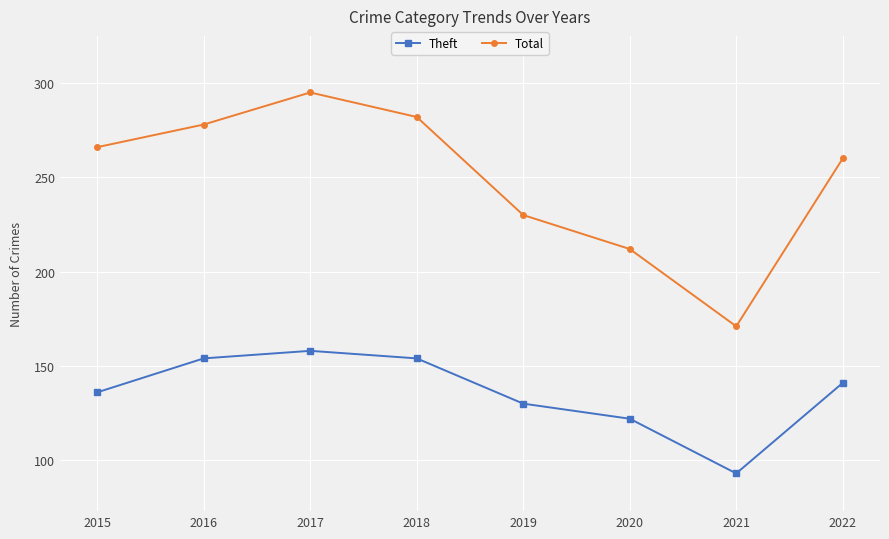

Which series has the largest range (max minus min)?

Total